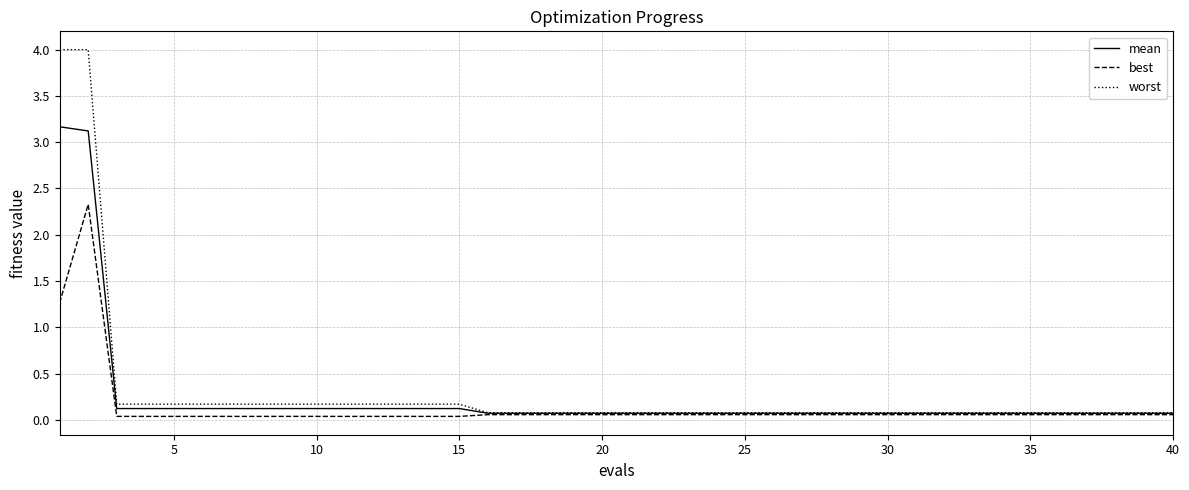

List the series in order of their peak value, highest first.

worst, mean, best